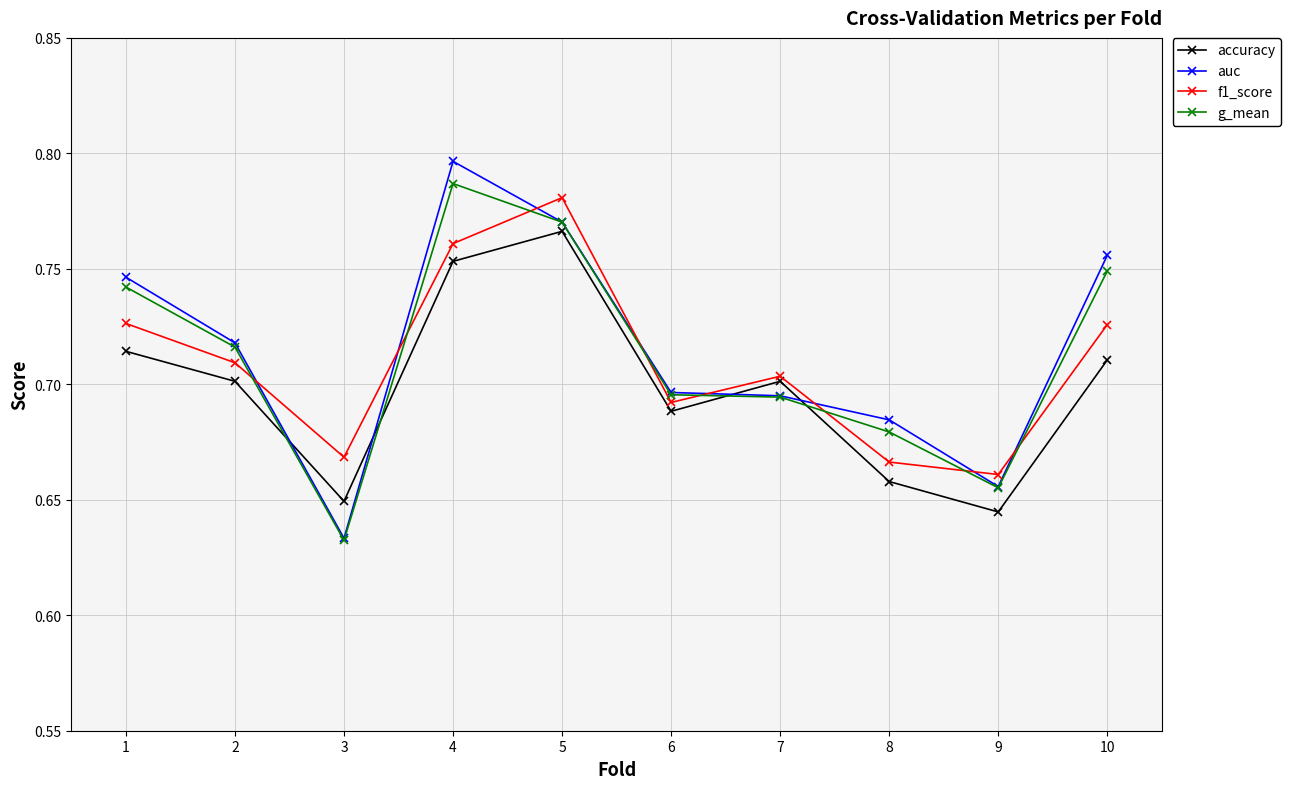

After their last crossing, which series has the higher values: g_mean or f1_score?

g_mean